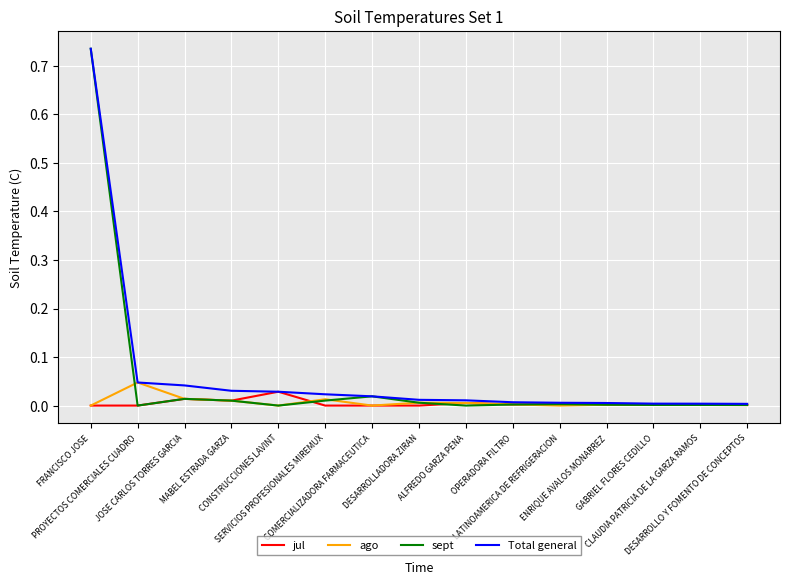

Which series has the largest range (max minus min)?

sept